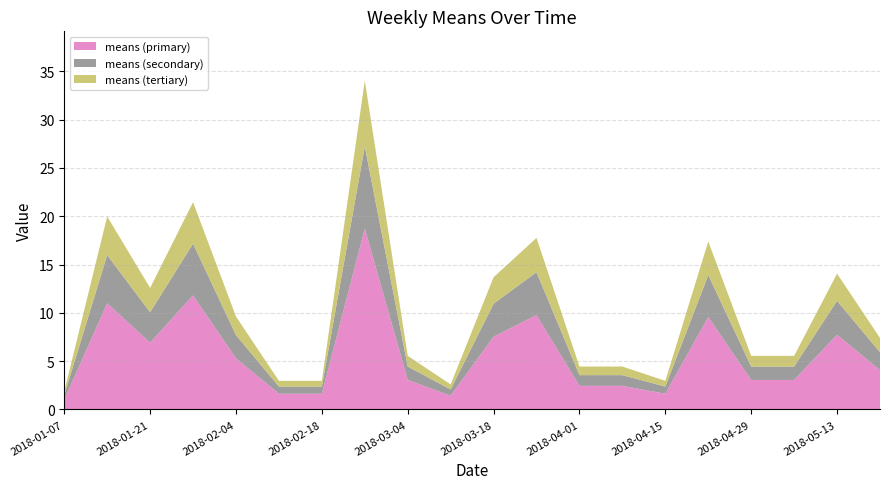

What is the lowest value of the means (primary) series?

1.0